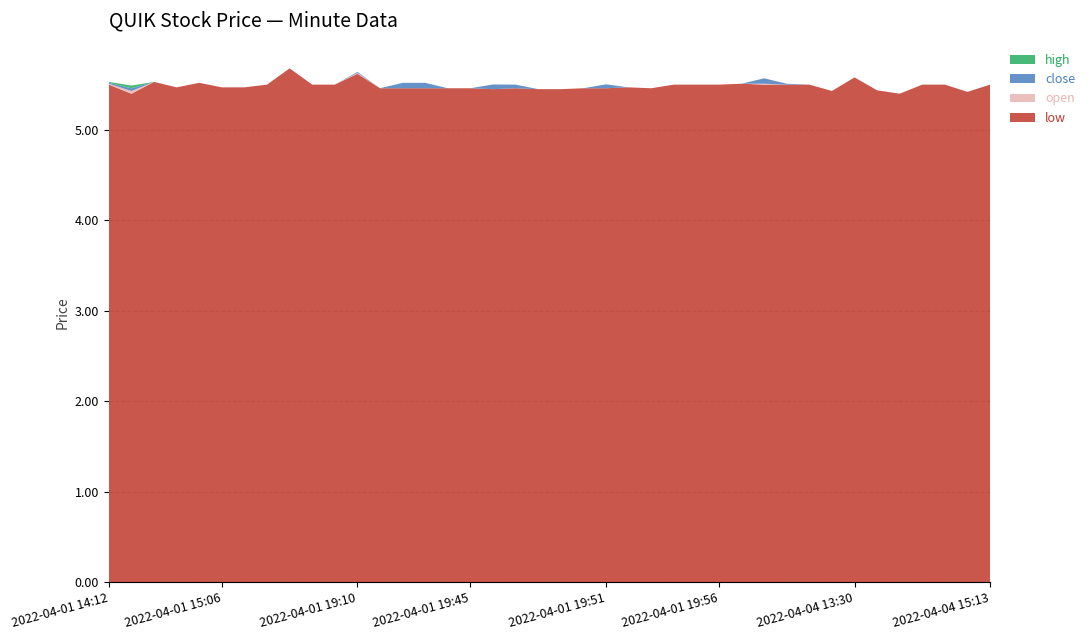

Reading left to right, what are all the values shown in this chart?

low: 5.5	5.4	5.5	5.5	5.5	5.5	5.5	5.5	5.7	5.5	5.5	5.6	5.5	5.5	5.5	5.5	5.5	5.5	5.5	5.5	5.5	5.5	5.5	5.5	5.5	5.5	5.5	5.5	5.5	5.5	5.5	5.5	5.4	5.6	5.4	5.4	5.5	5.5	5.4	5.5
open: 5.5	5.4	5.5	5.5	5.5	5.5	5.5	5.5	5.7	5.5	5.5	5.6	5.5	5.5	5.5	5.5	5.5	5.5	5.5	5.5	5.5	5.5	5.5	5.5	5.5	5.5	5.5	5.5	5.5	5.5	5.5	5.5	5.4	5.6	5.4	5.4	5.5	5.5	5.4	5.5
close: 5.5	5.4	5.5	5.5	5.5	5.5	5.5	5.5	5.7	5.5	5.5	5.6	5.5	5.5	5.5	5.5	5.5	5.5	5.5	5.5	5.5	5.5	5.5	5.5	5.5	5.5	5.5	5.5	5.5	5.6	5.5	5.5	5.4	5.6	5.4	5.4	5.5	5.5	5.4	5.5
high: 5.5	5.4	5.5	5.5	5.5	5.5	5.5	5.5	5.7	5.5	5.5	5.6	5.5	5.5	5.5	5.5	5.5	5.5	5.5	5.5	5.5	5.5	5.5	5.5	5.5	5.5	5.5	5.5	5.5	5.6	5.5	5.5	5.4	5.6	5.4	5.4	5.5	5.5	5.4	5.5